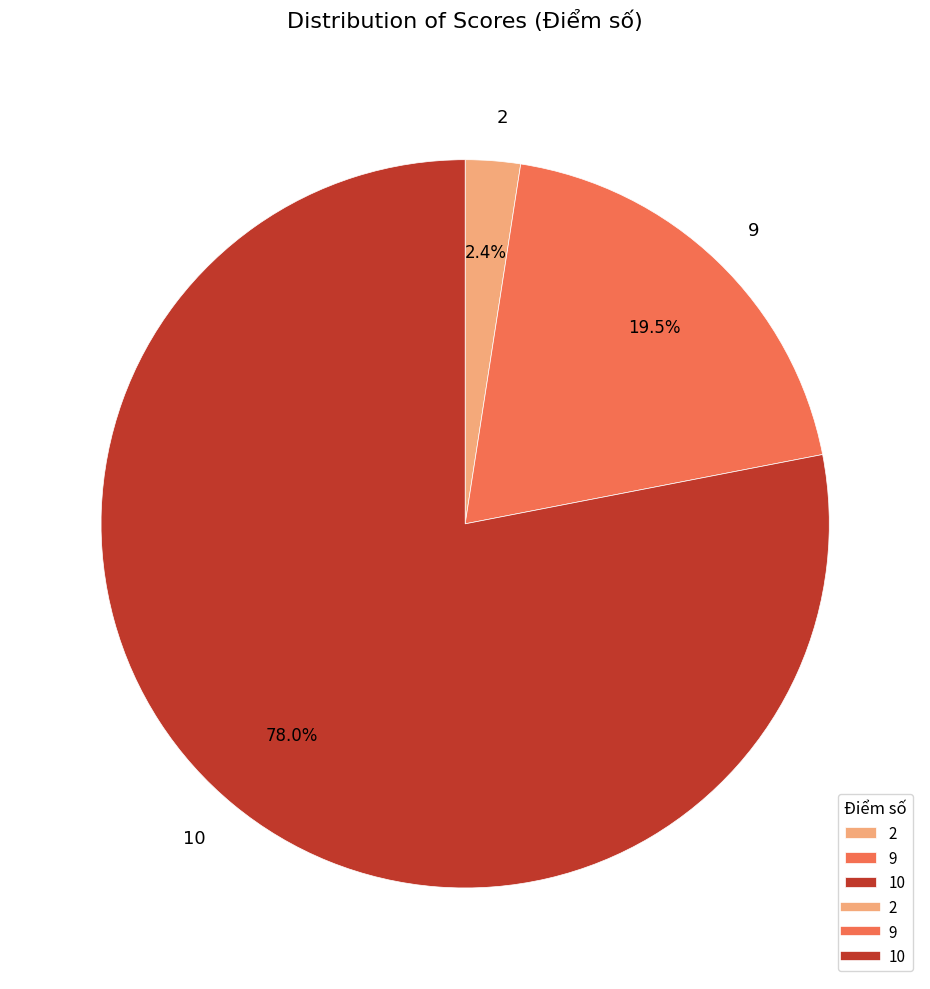

Does 10 account for over 50% of the chart?

Yes